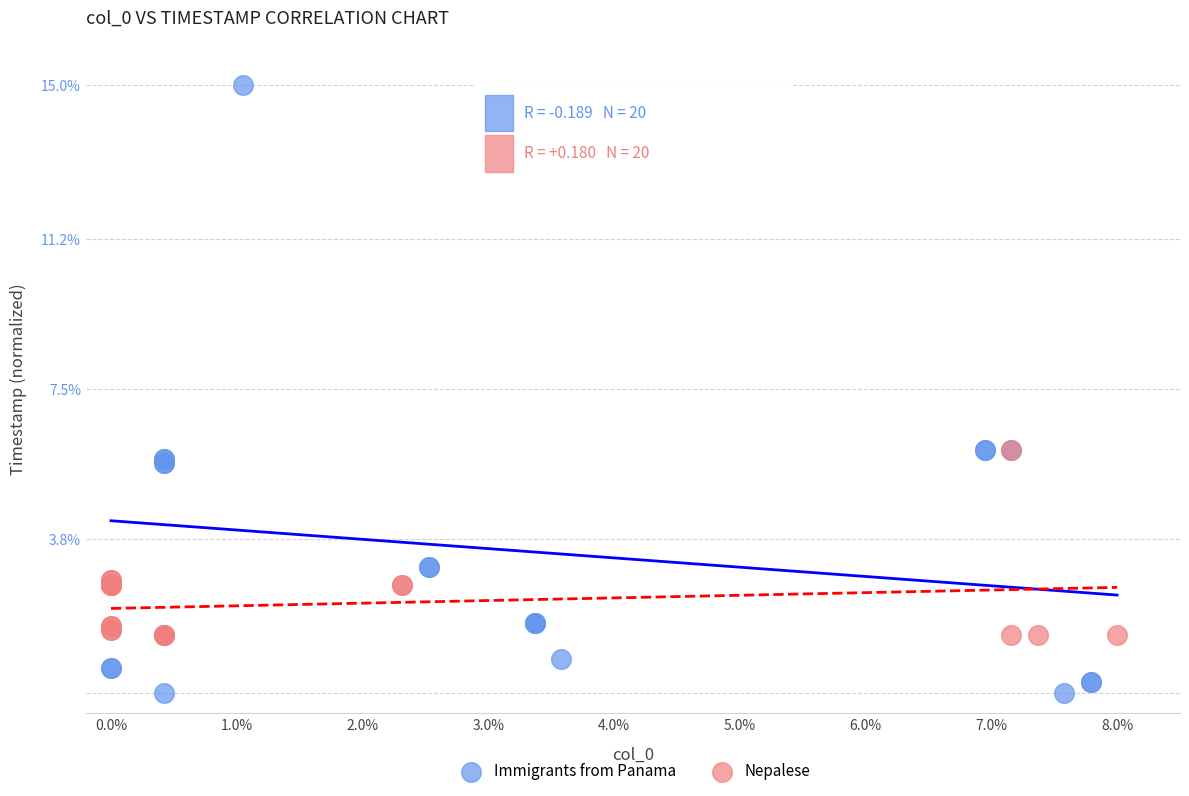

Which series has the widest spread of Y values?

Immigrants from Panama